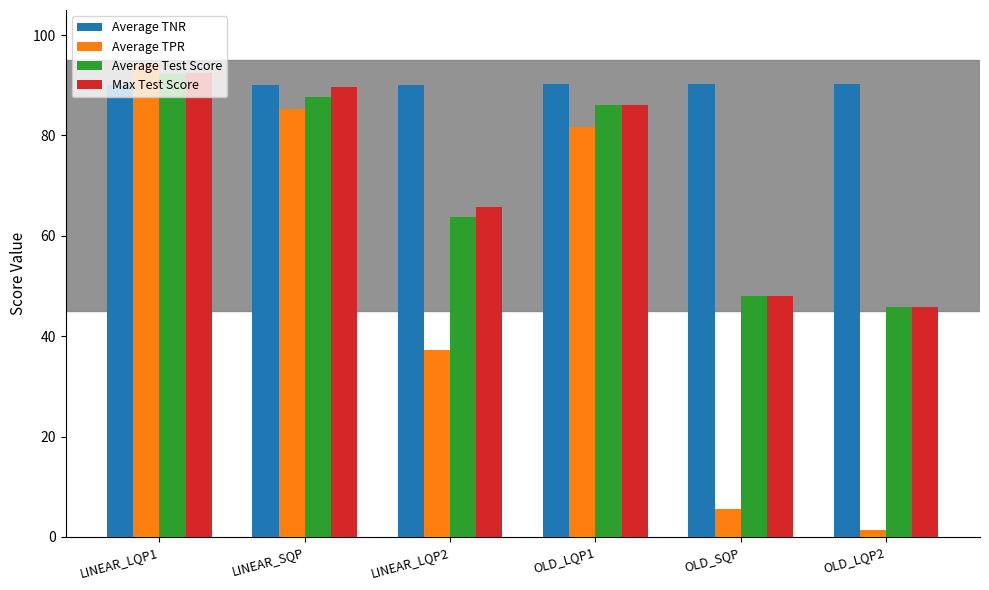

Are the bars horizontal?

No